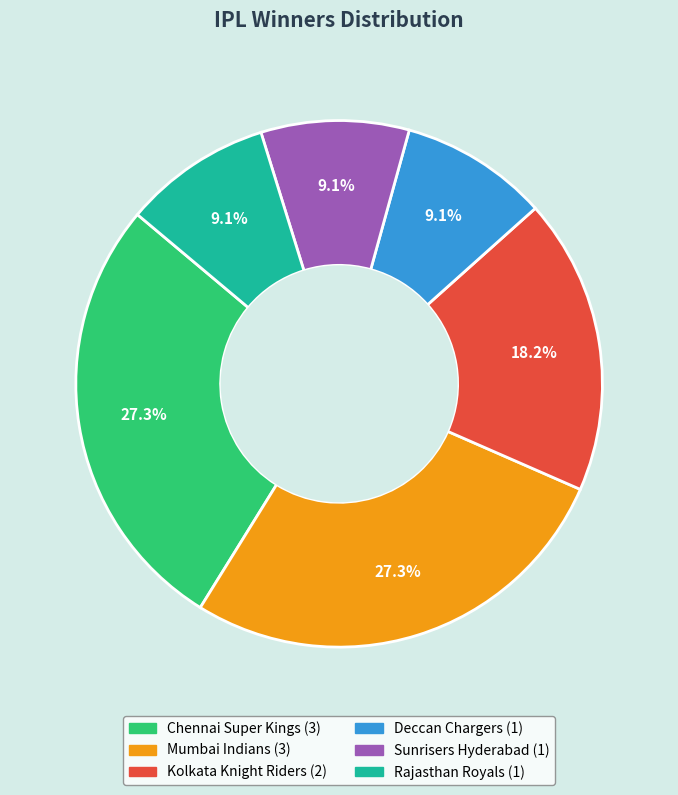

To the nearest percent, what is the combined percentage of Deccan Chargers and Mumbai Indians?

36%